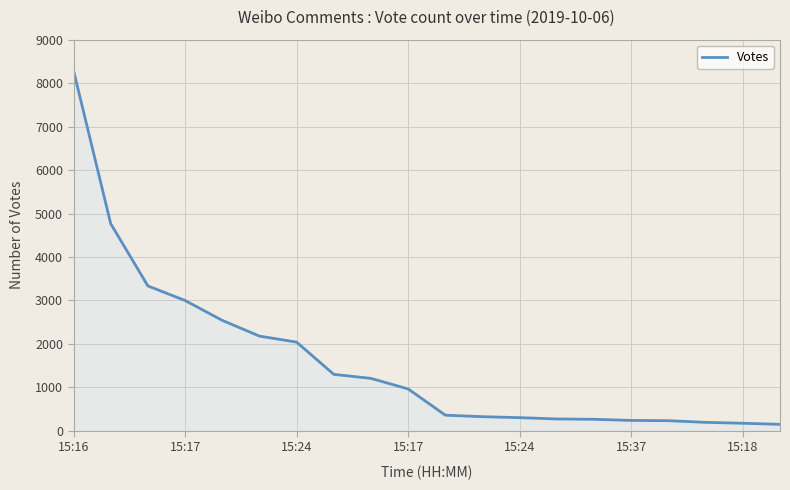

Count the number of categories in the chart.

20